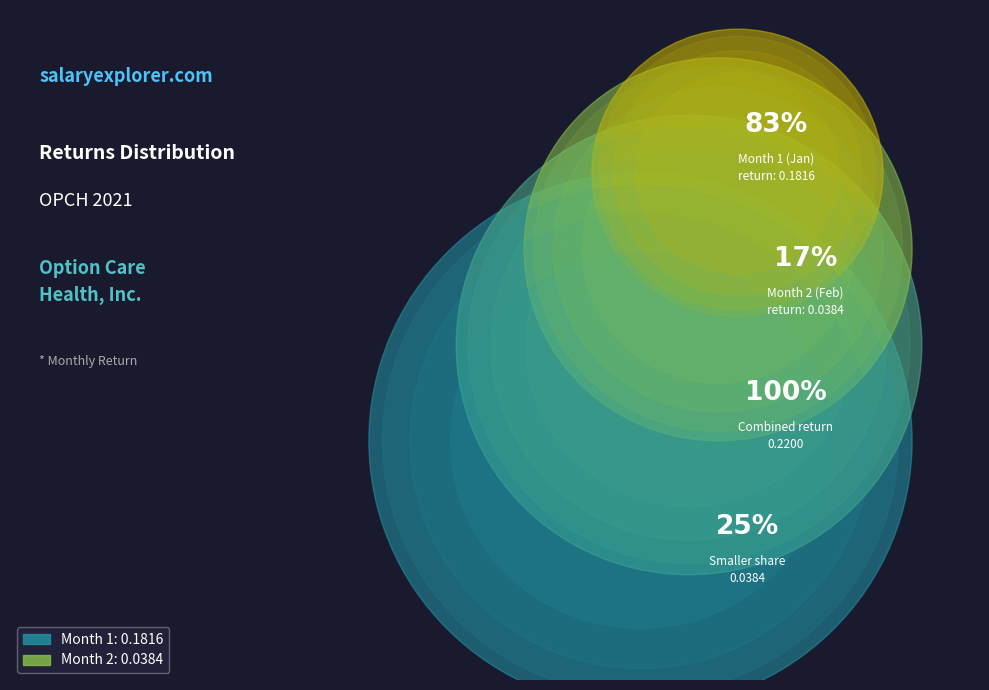

How much of the chart is everything except Month 1?

17.5%